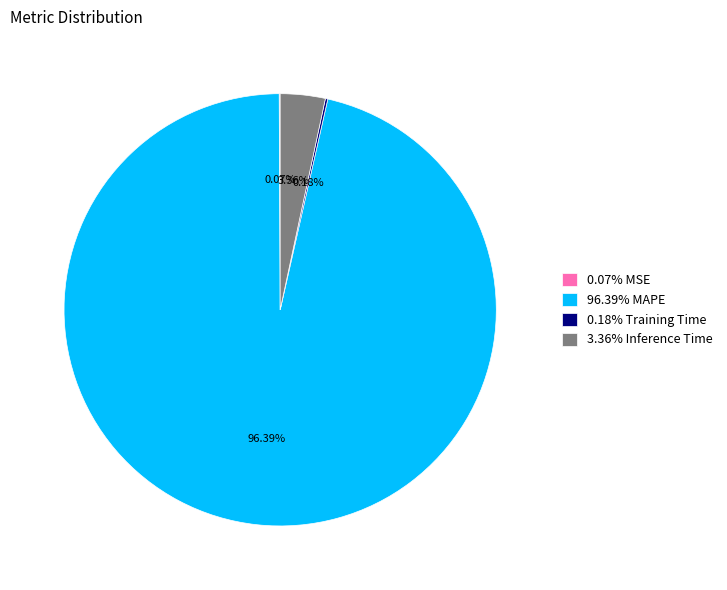

Which category has the biggest portion of the pie?

96.39% MAPE